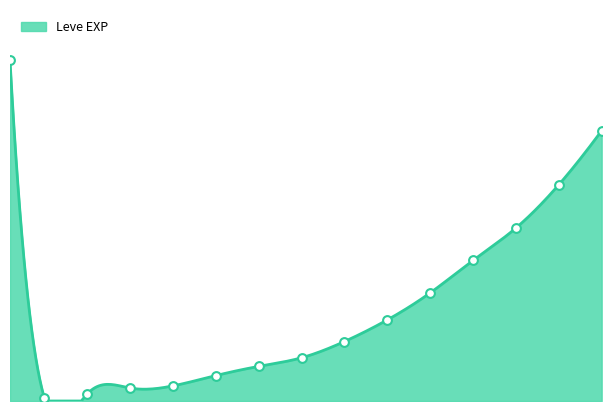

What is the change in value from 5 to 10?

+11